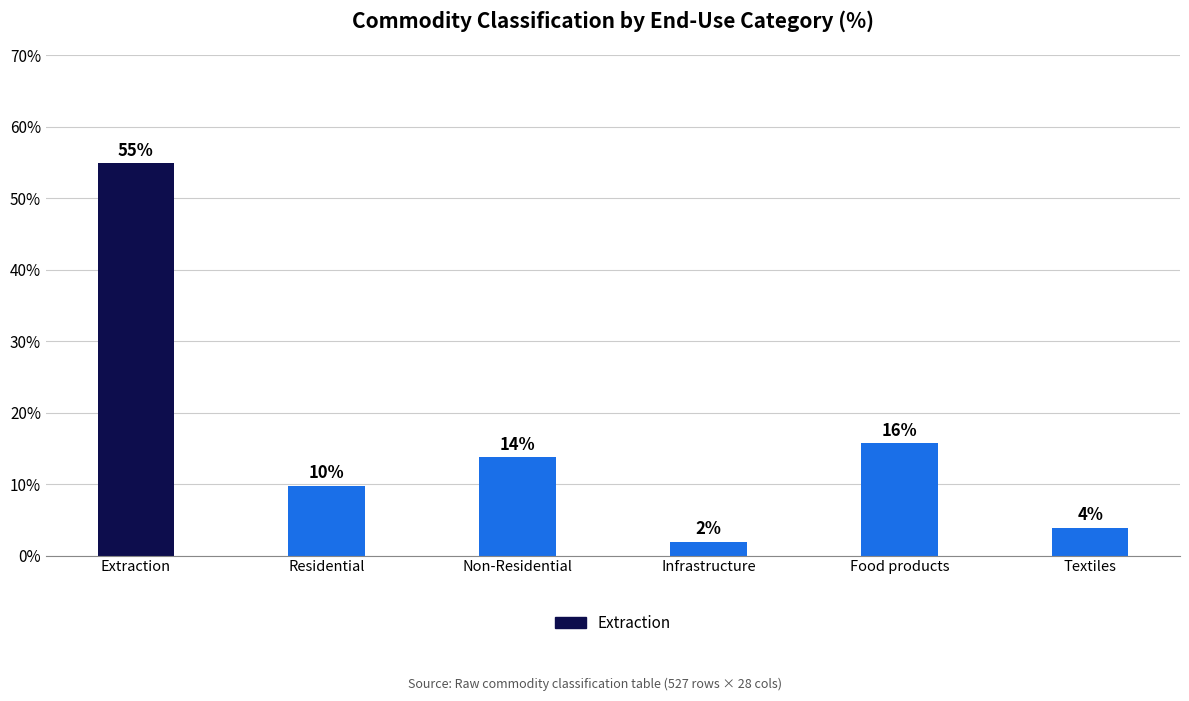

What value does the data have at Infrastructure?

2.0